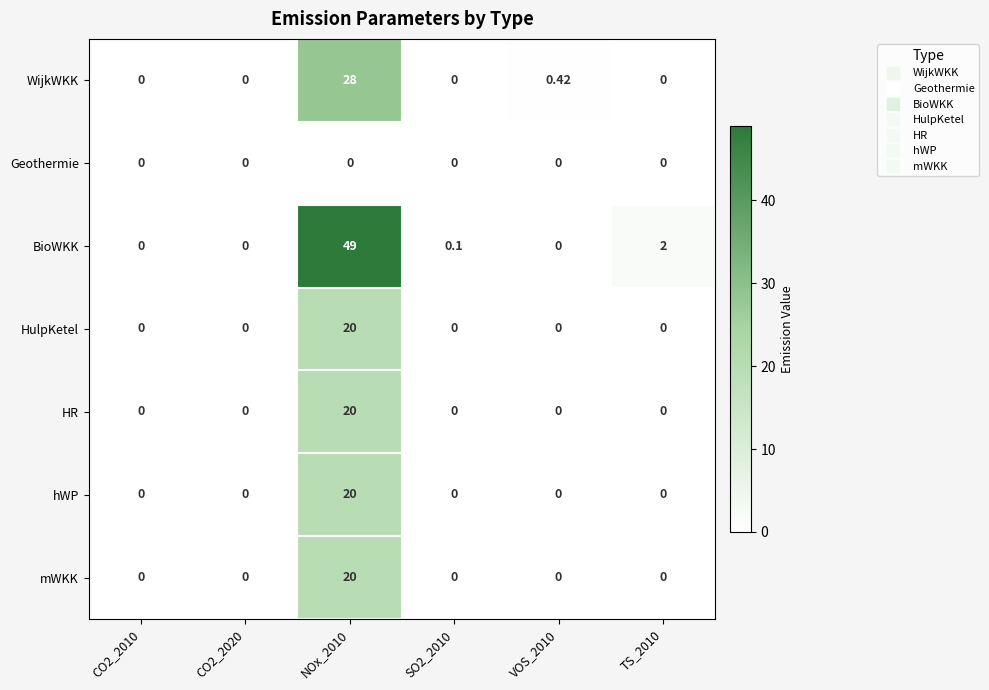

Which series has the widest spread of values?

BioWKK